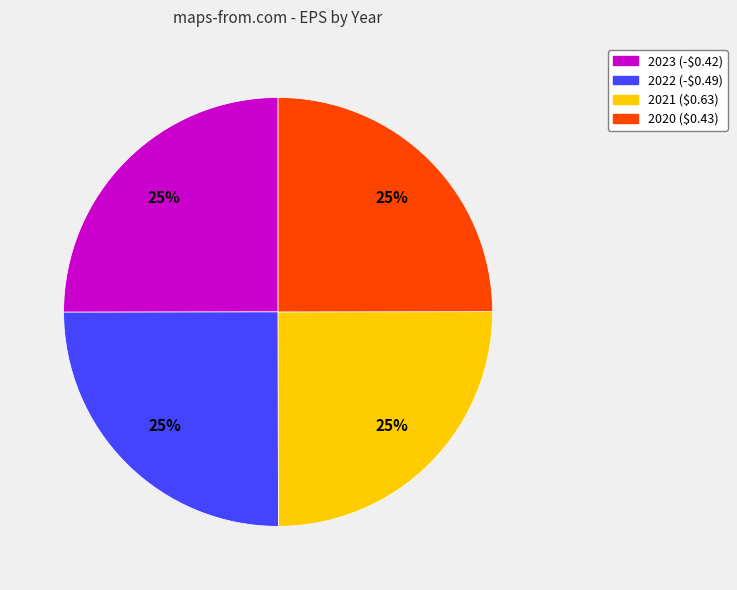

To the nearest percent, what portion does 2023 (-$0.42) represent?

25%